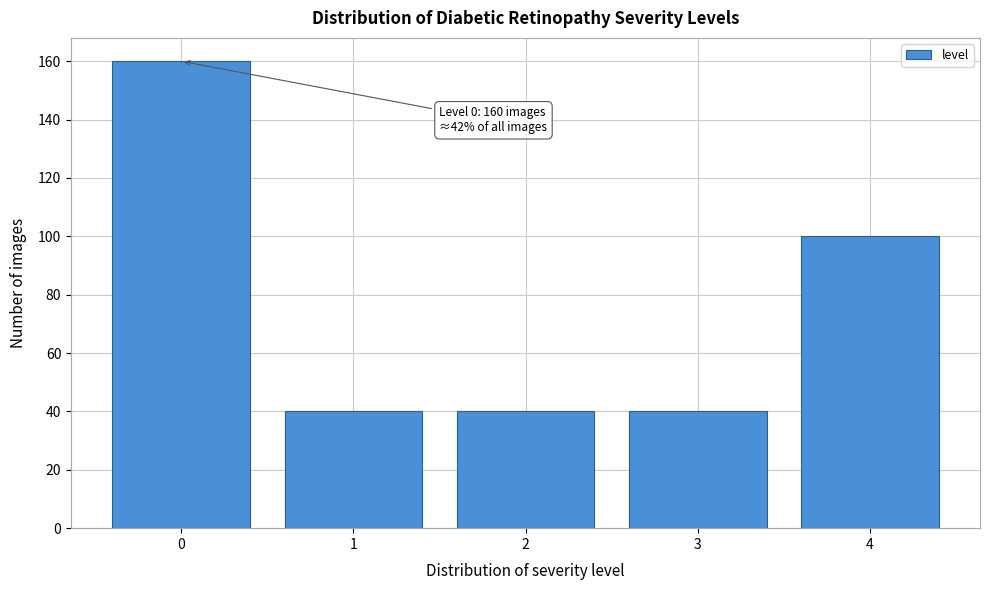

Reading left to right, list all the values displayed in this chart.

0=160	1=40	2=40	3=40	4=100